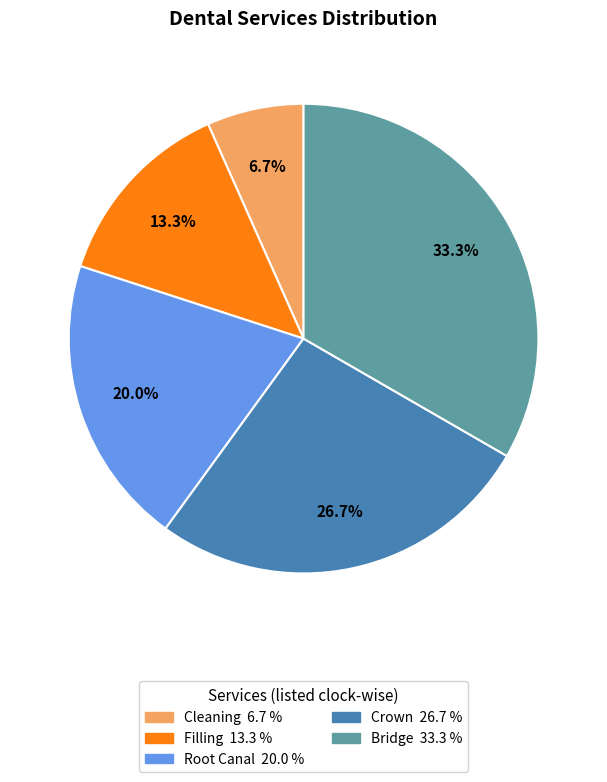

How much of the chart is everything except Crown?

73.3%